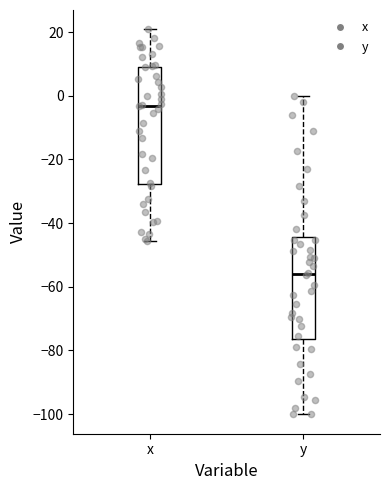

Reading left to right, read every box against the y-axis: the position of its median line, the range the box covers, and the ends of its whiskers. The values are not printed on the chart, so give them approximately, as read against the axis.

x: median -4, box -28 to 10, whiskers -46 to 20
y: median -56, box -76 to -44, whiskers -100 to 0